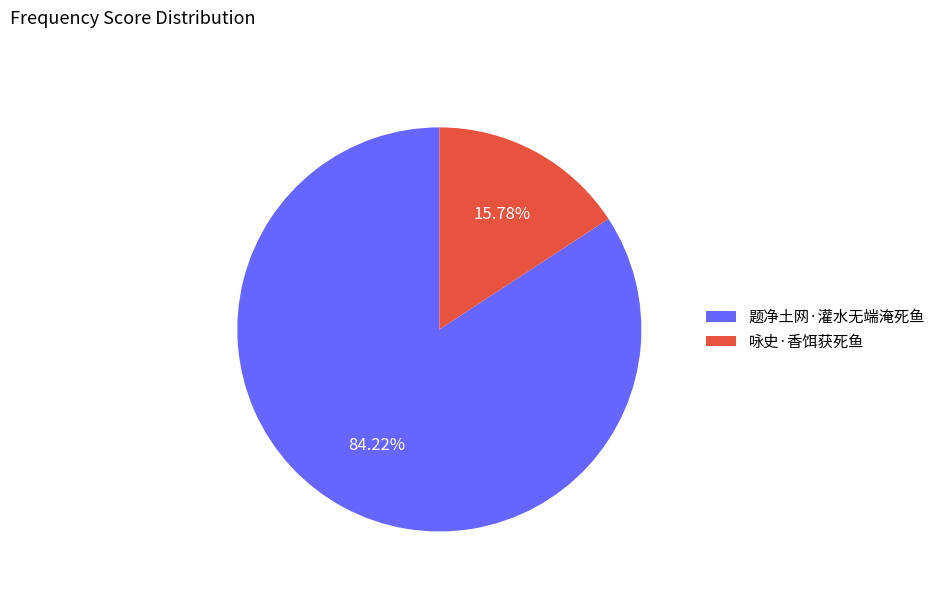

Combined, what portion of the pie is 题净土网·灌水无端淹死鱼 and 咏史·香饵获死鱼?

100.0%